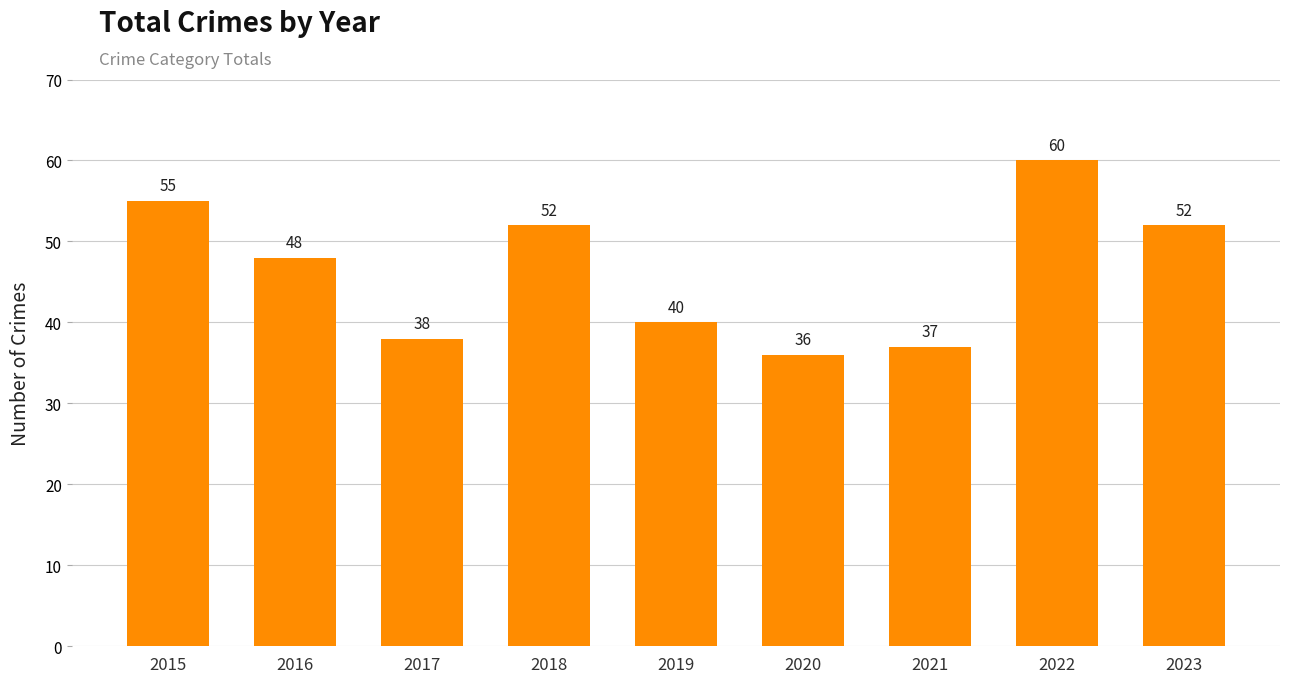

The value at 2020 is 36. True or false?

True